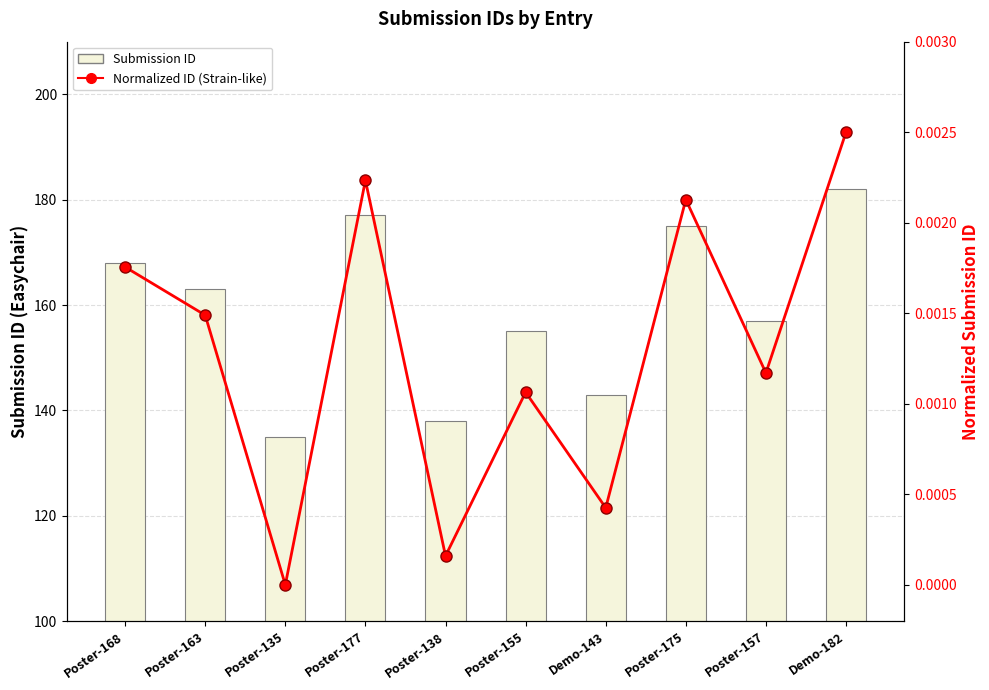

How many groups of bars are there?

10